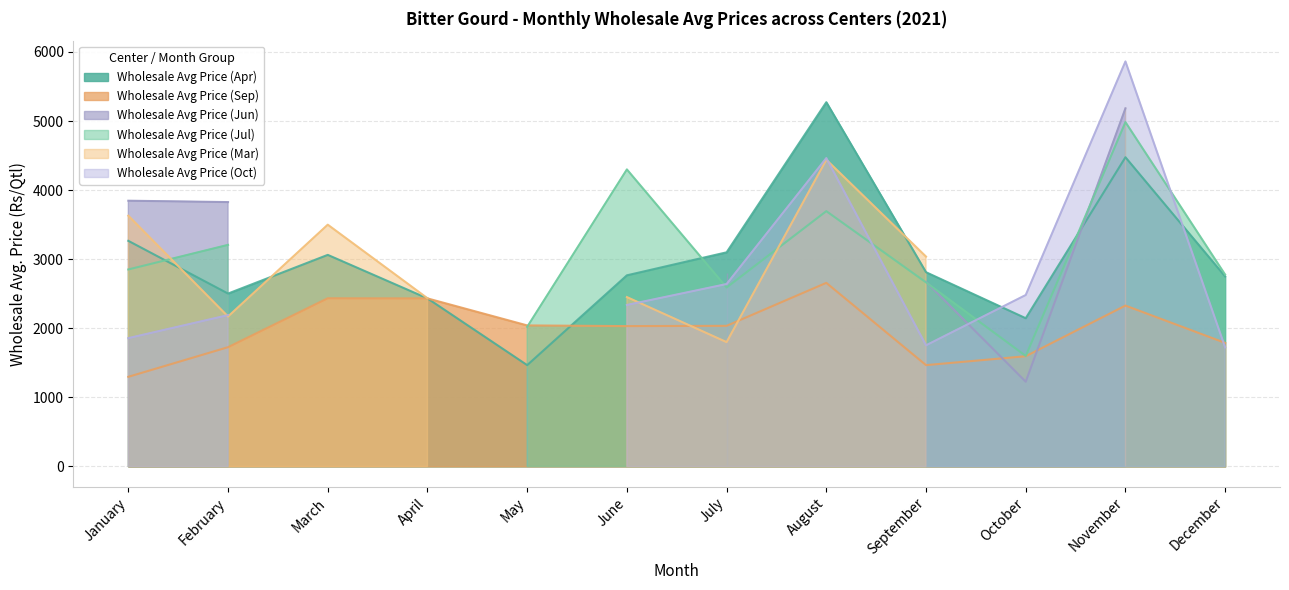

Which series has the largest range (max minus min)?

Wholesale Avg Price (Oct)